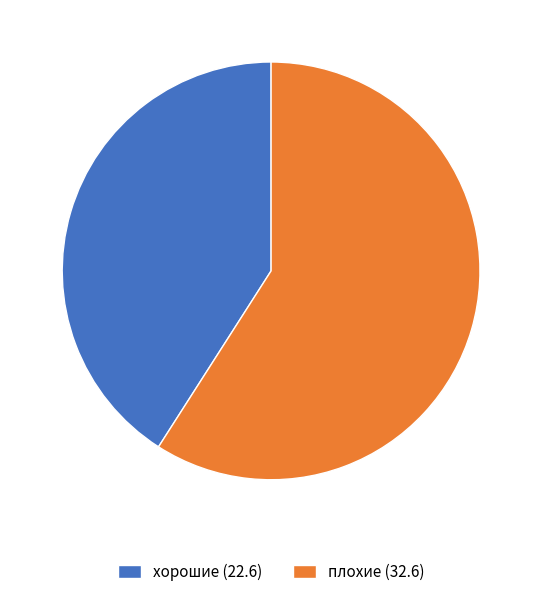

The хорошие (22.6) slice represents 52% of the pie. True or false?

False